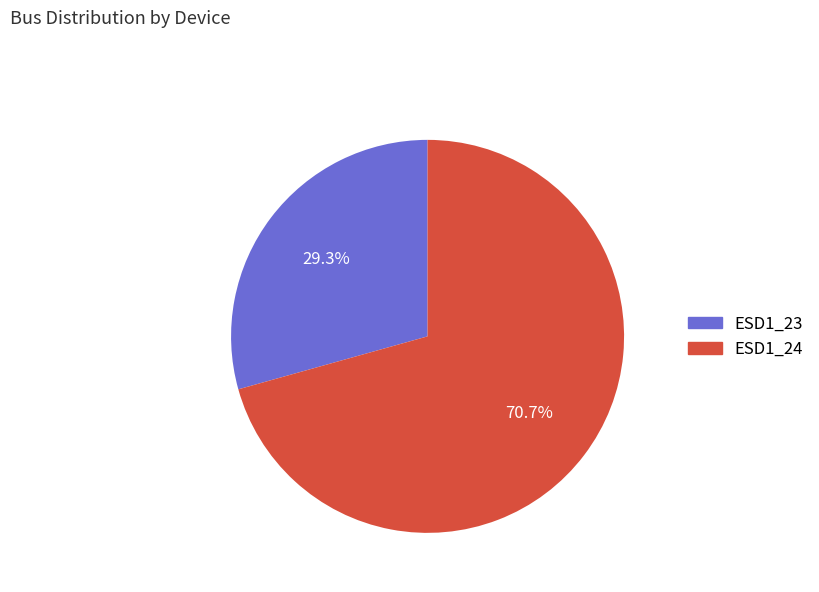

Which has a higher value, ESD1_23 or ESD1_24?

ESD1_24